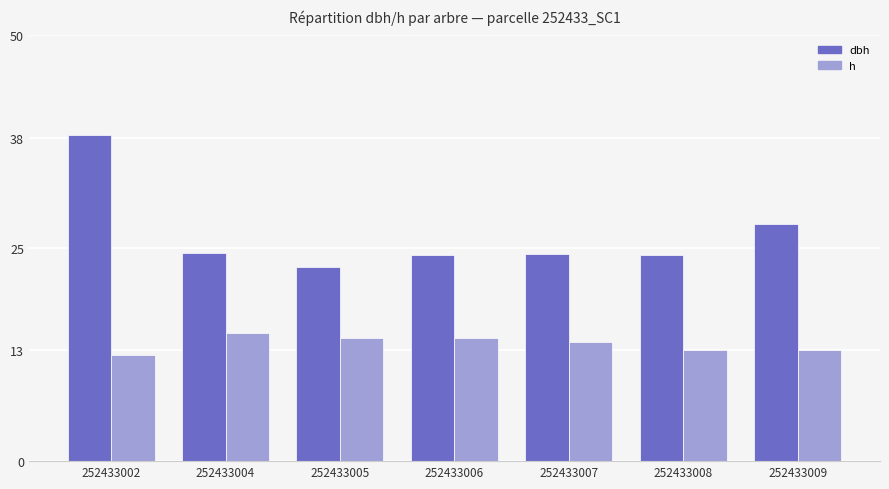

True or false: h has a value of 13.0 at 252433008.

True